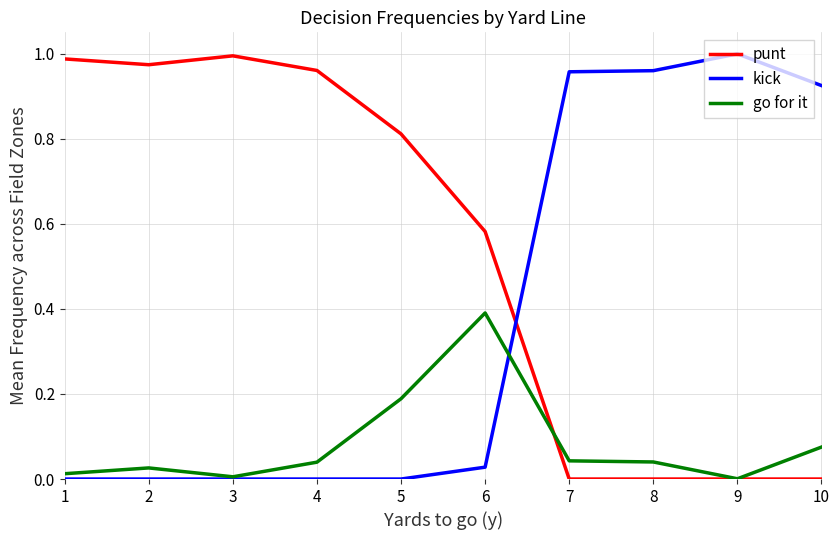

How many series are shown in this chart?

3